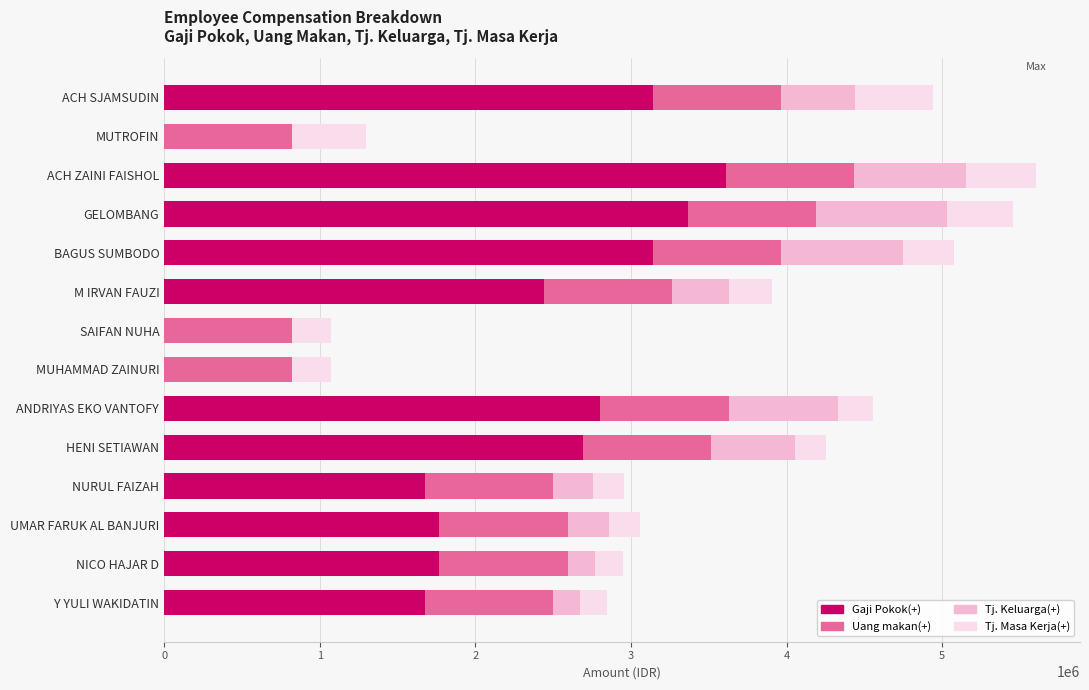

How many distinct data groups are displayed?

4